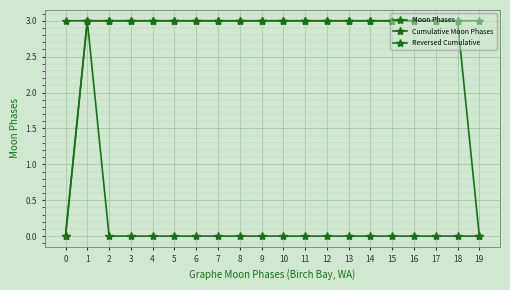

How many lines are shown in the chart?

3